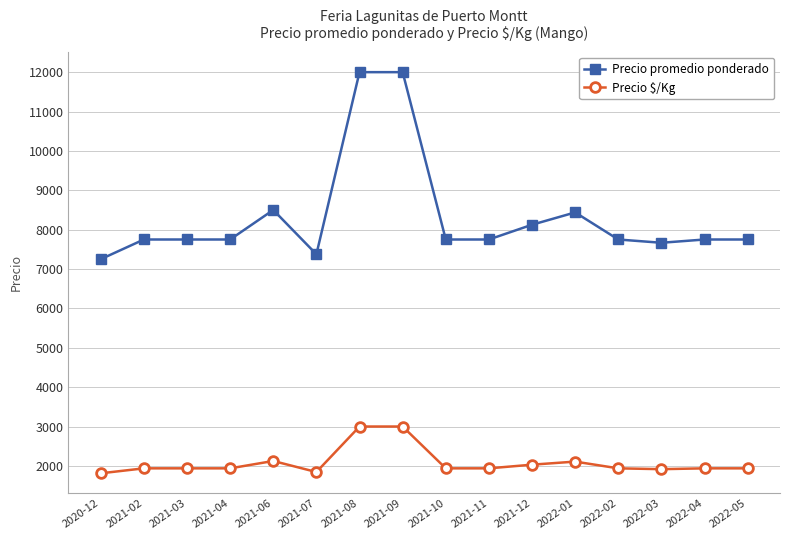

What is the difference between the maximum and minimum values in the Precio $/Kg series?

1188